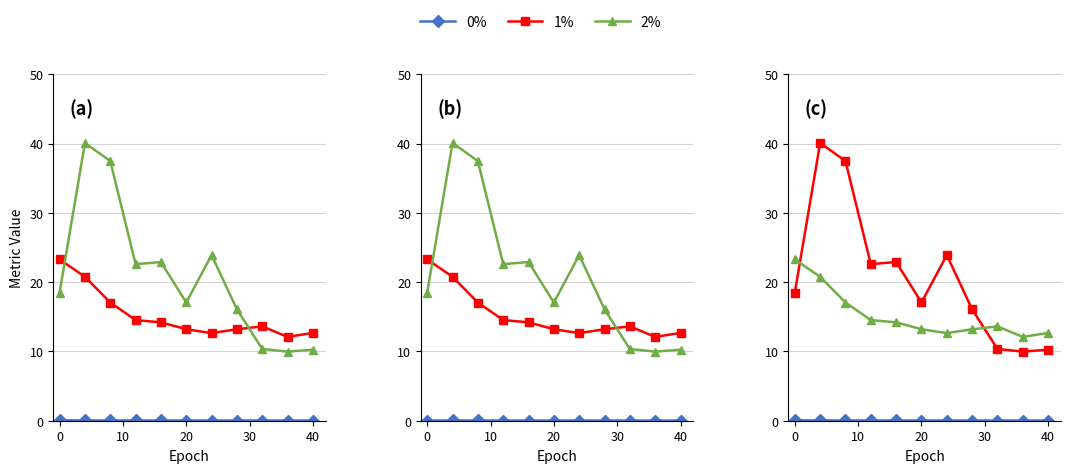

What is the difference between the maximum and minimum values in the 1% series?

30.1